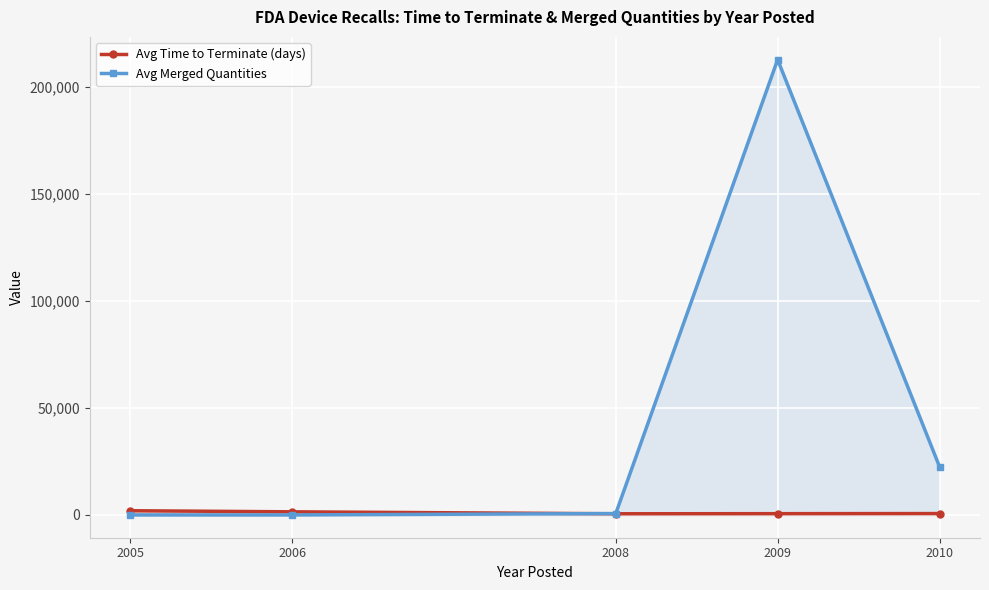

How many lines are shown in the chart?

2